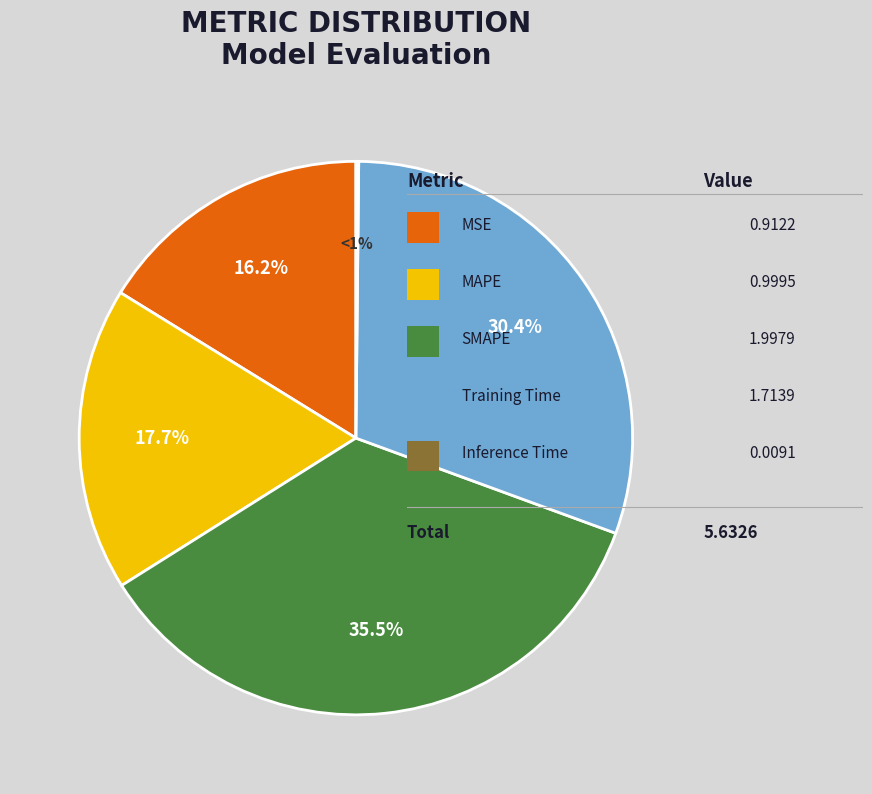

What is the largest slice in the pie chart?

SMAPE